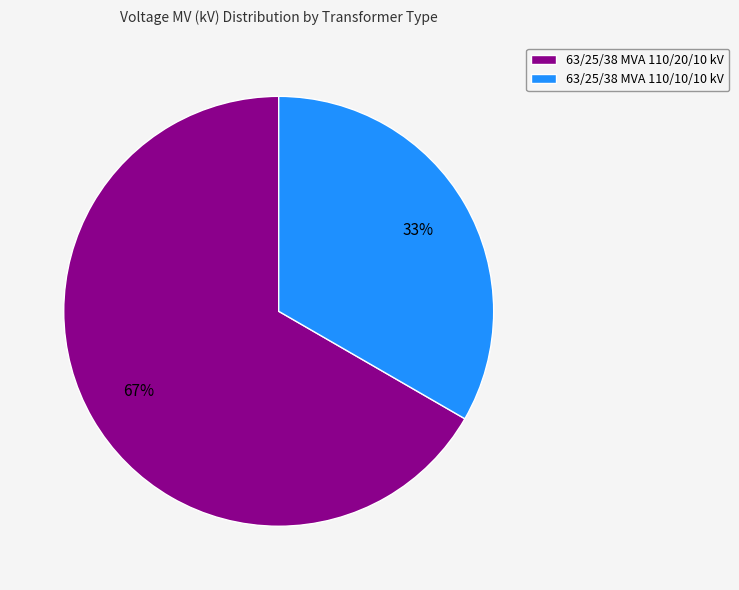

Is there any slice that represents more than half of the pie?

Yes